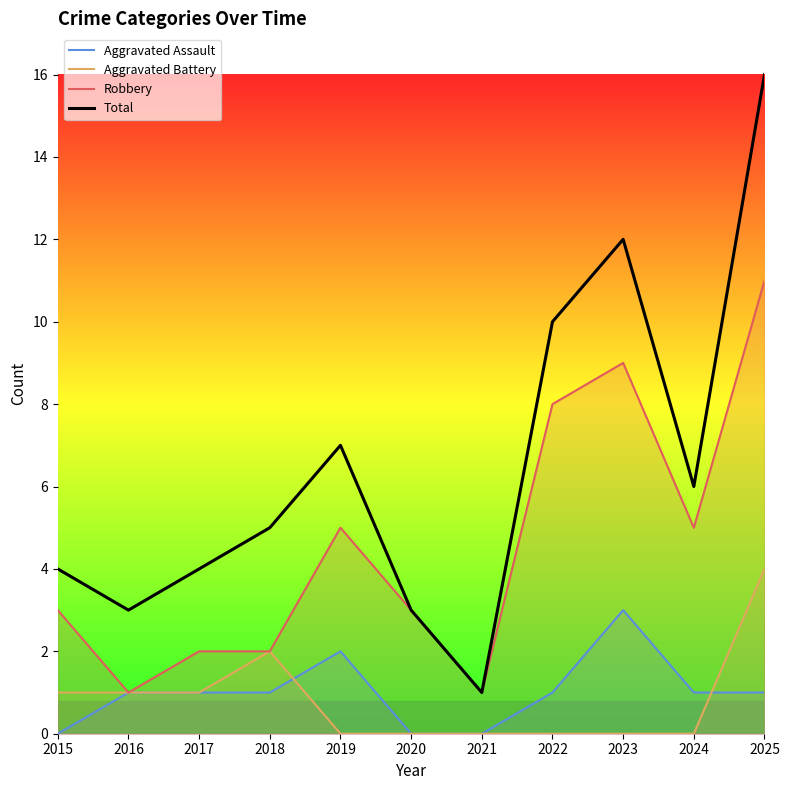

After their last crossing, which series has the higher values: Aggravated Battery or Aggravated Assault?

Aggravated Battery